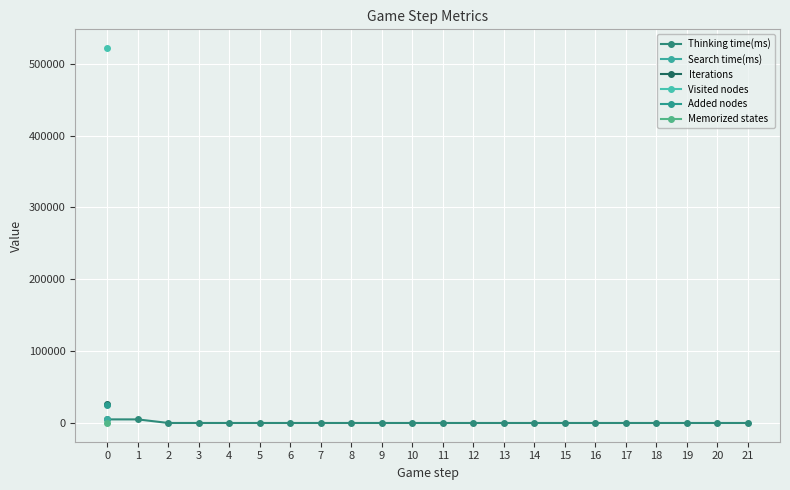

What is the value of the 17th point from the left?

1